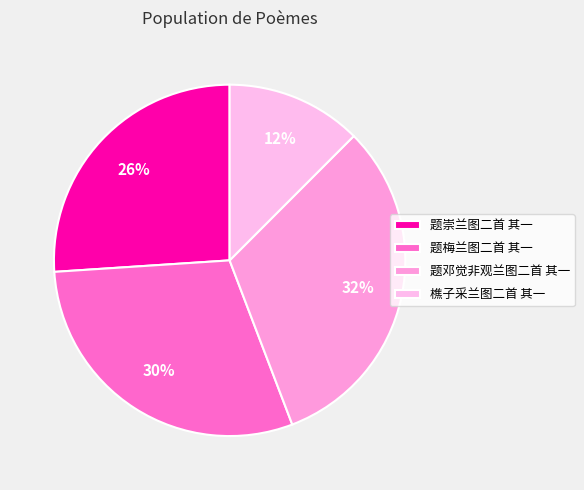

How many slices are in this pie chart?

4